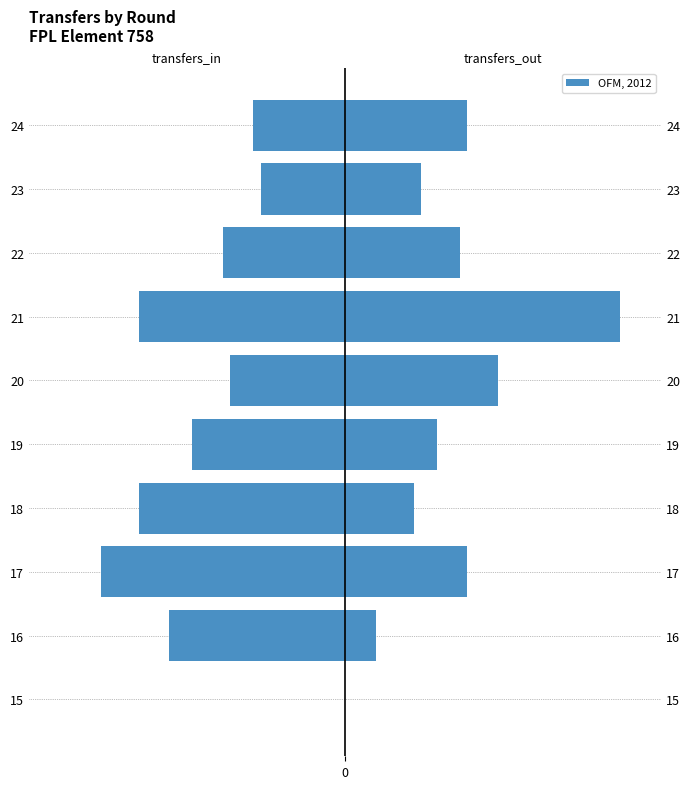

At how many categories does at least one series exceed -30?

10